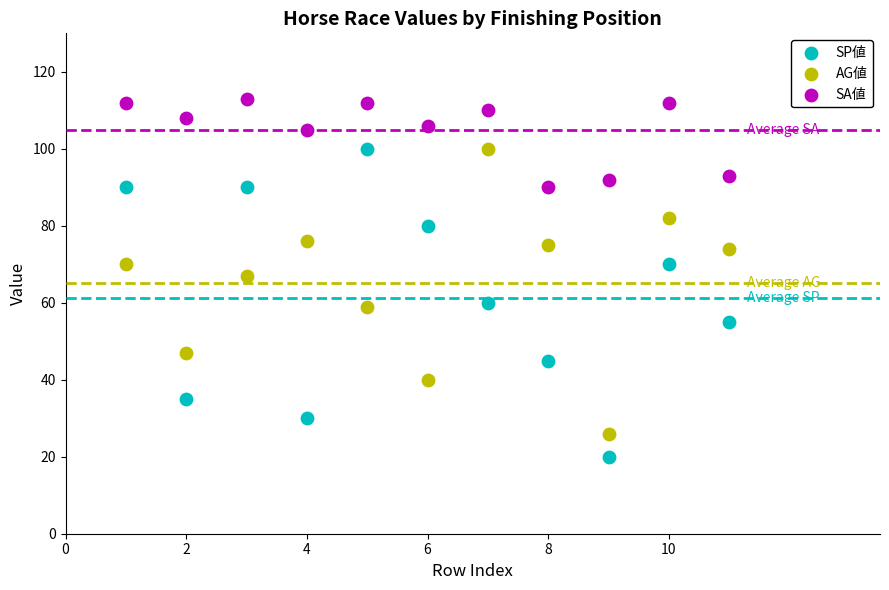

Which series contains the lowest Y value?

SP値